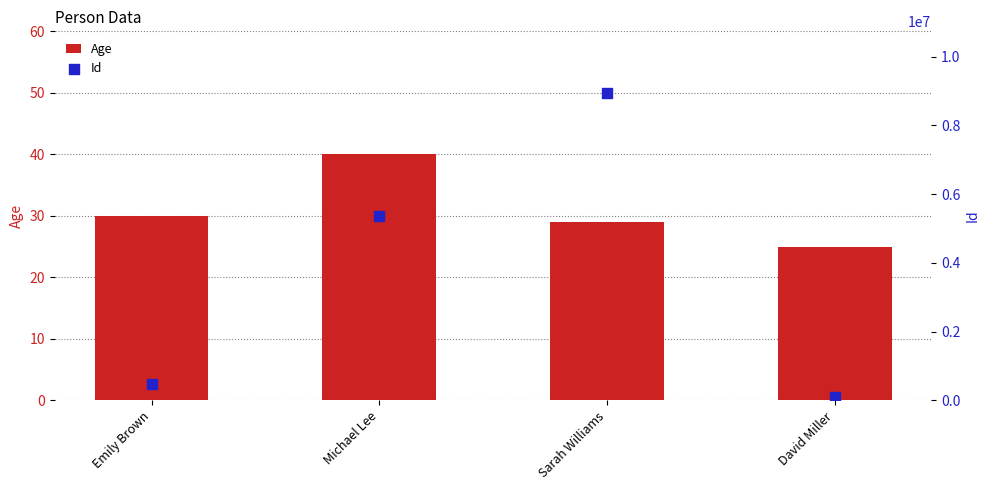

Which series reaches the maximum Y coordinate?

Id